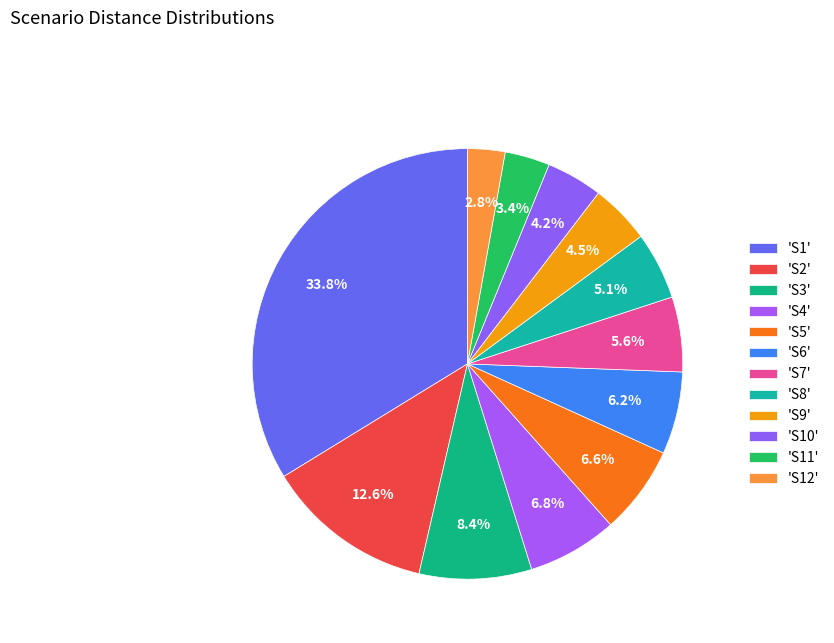

To the nearest percent, what is the difference between the largest and smallest slice percentages?

31%